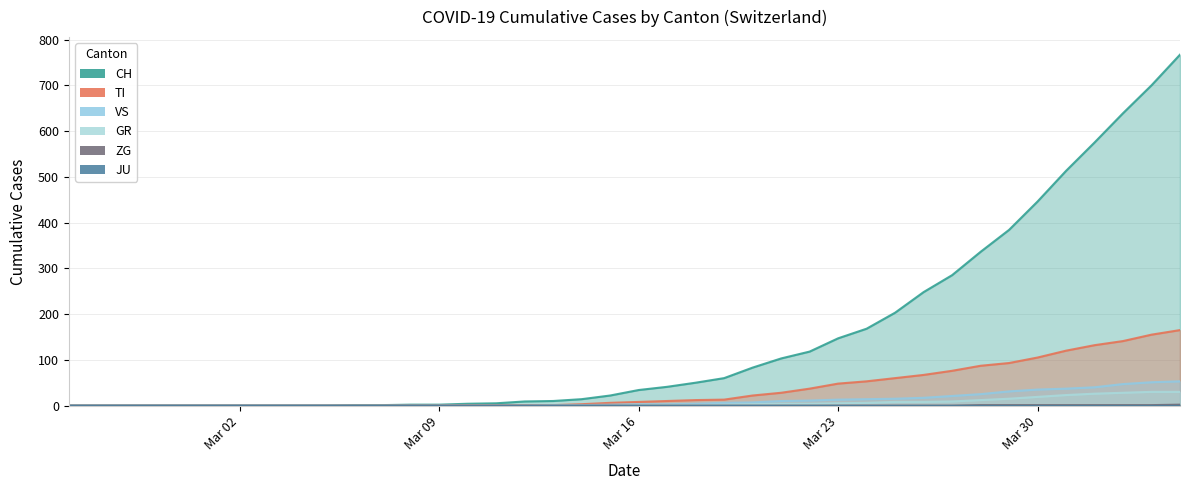

At which label is CH closest to 383?

2020-03-29